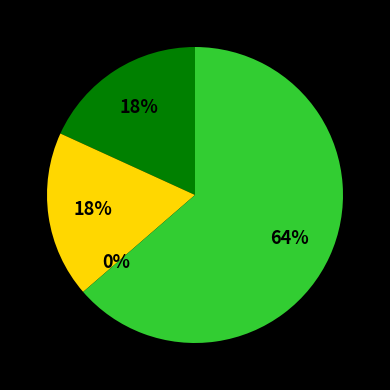

What percentage is the Aggravated Assault slice, to the nearest percent?

18%